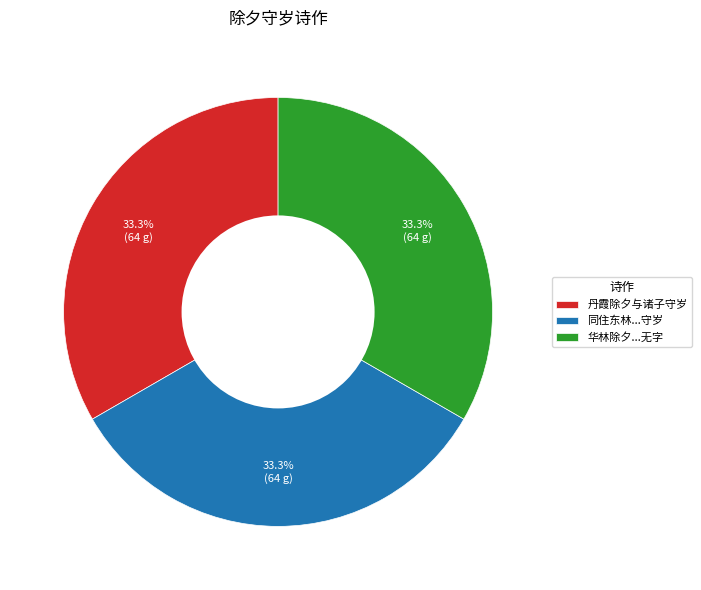

Is there a majority slice in this chart?

No